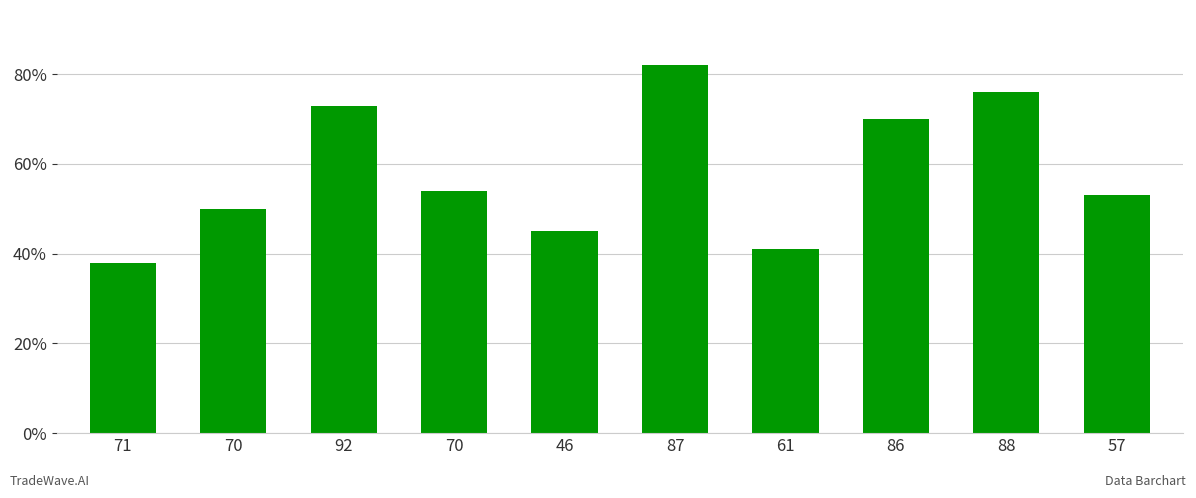

How many categories are shown in the chart?

10